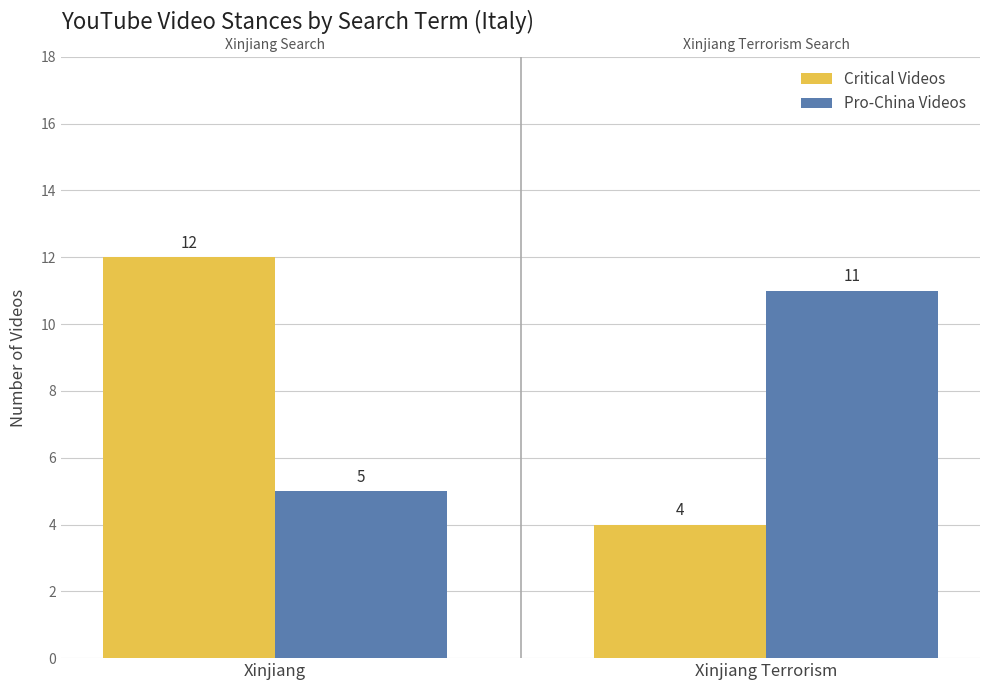

Is the value of Critical Videos at Xinjiang Terrorism greater than the value of Pro-China Videos at Xinjiang Terrorism?

No